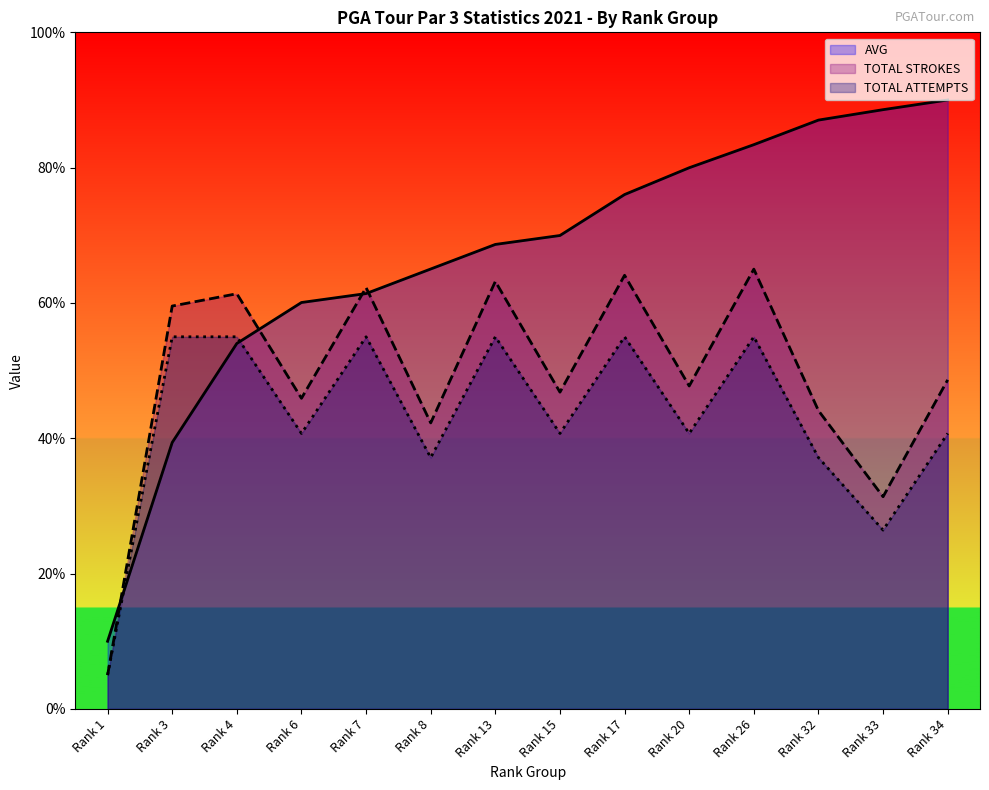

Rank the categories by AVG value from lowest to highest.

Rank 1, Rank 3, Rank 4, Rank 6, Rank 7, Rank 8, Rank 13, Rank 15, Rank 17, Rank 20, Rank 26, Rank 32, Rank 33, Rank 34